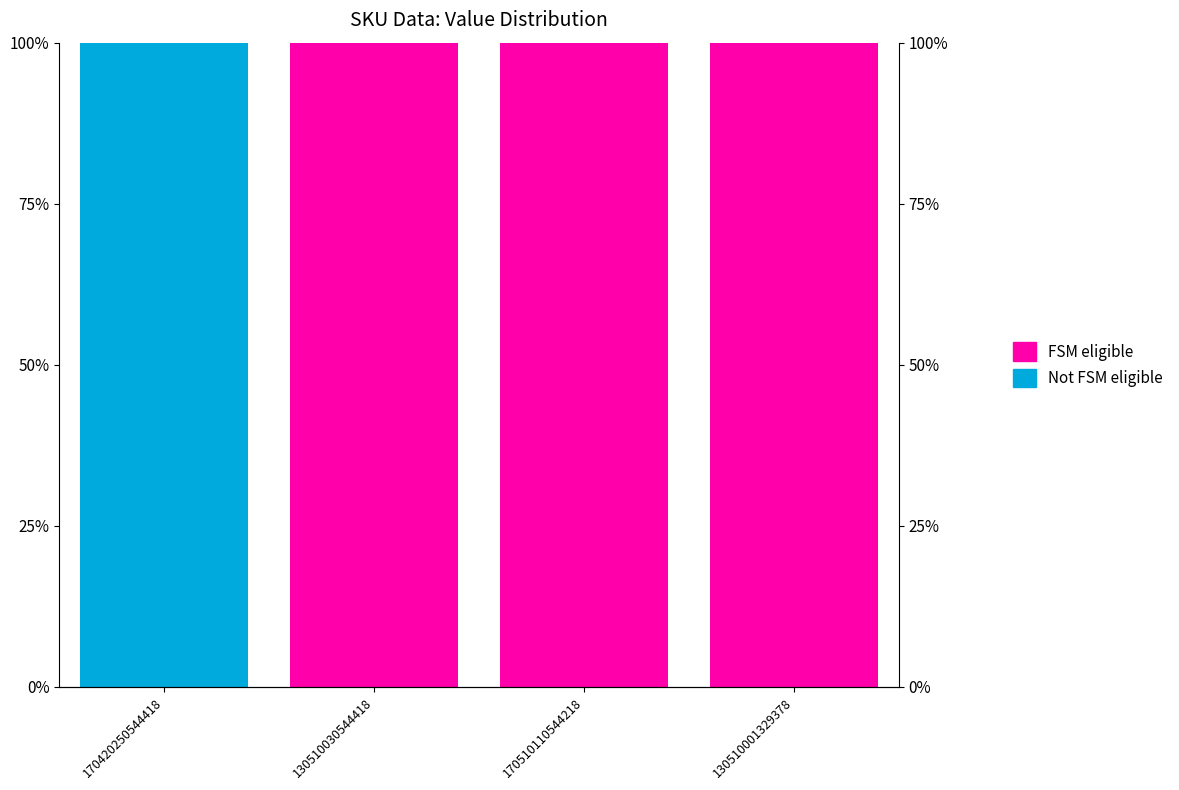

How many bars are there in total?

8